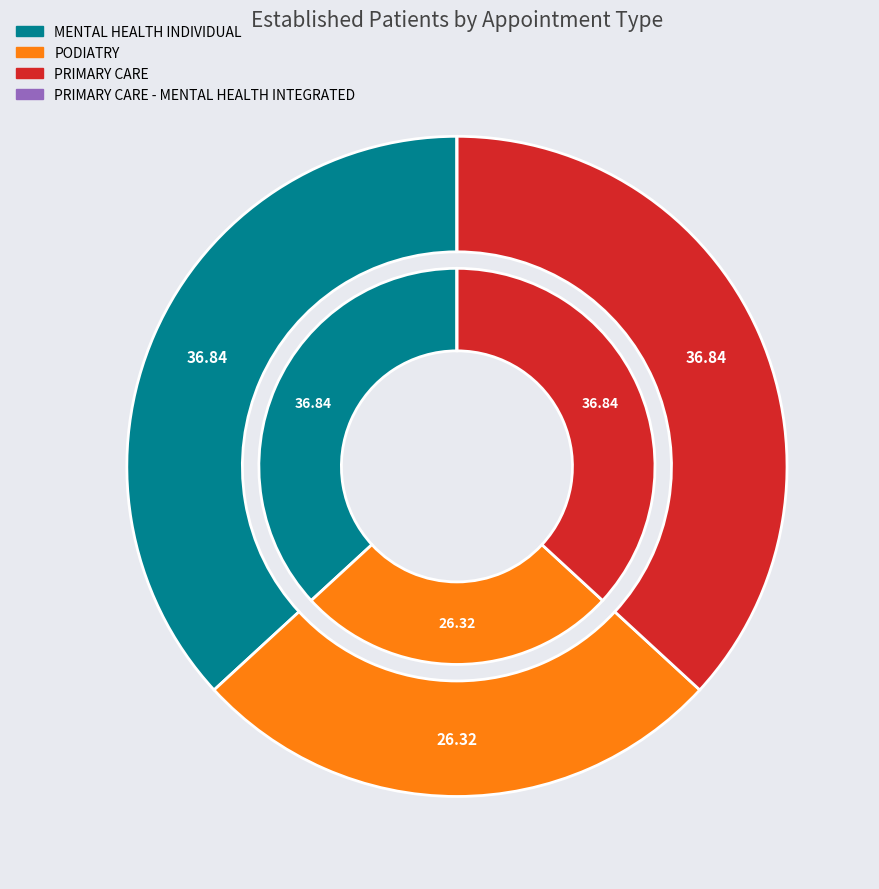

To the nearest percent, what portion does PRIMARY CARE represent?

37%